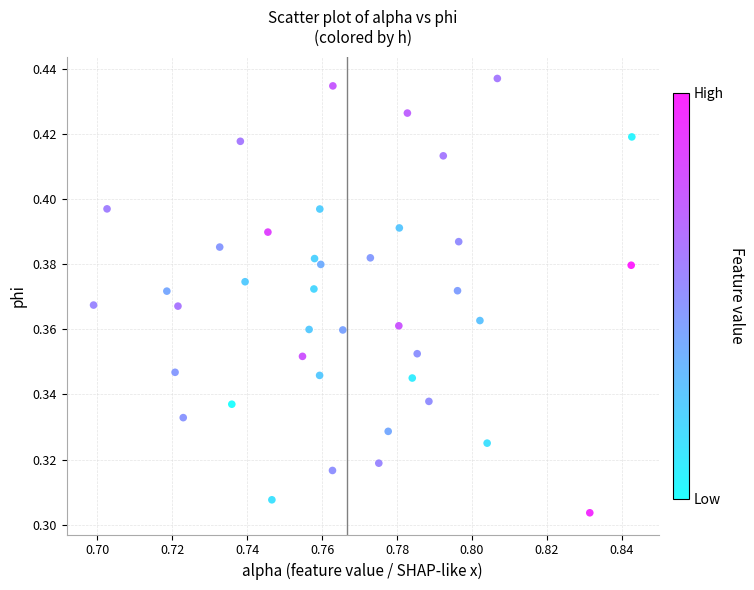

How many points are shown in the scatter plot?

40